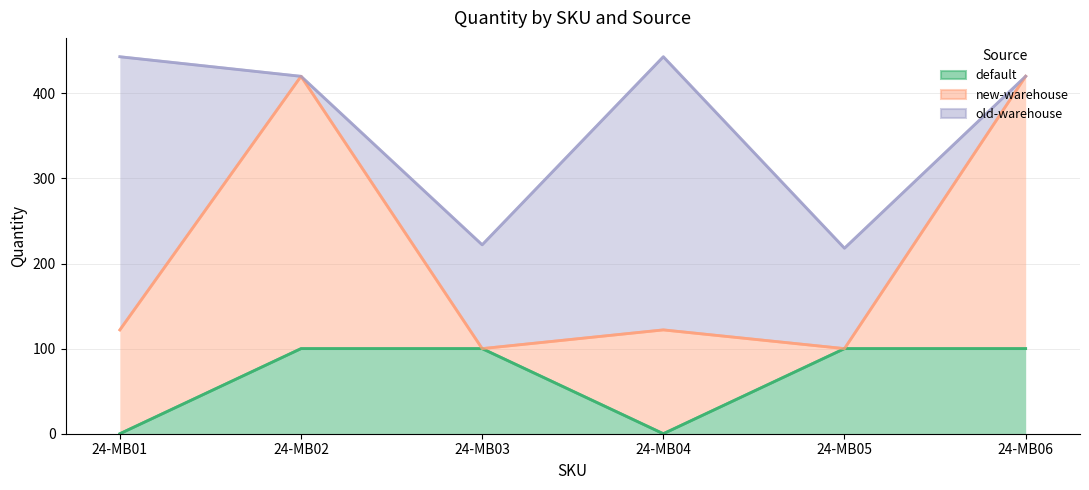

What is the greatest value displayed?

443